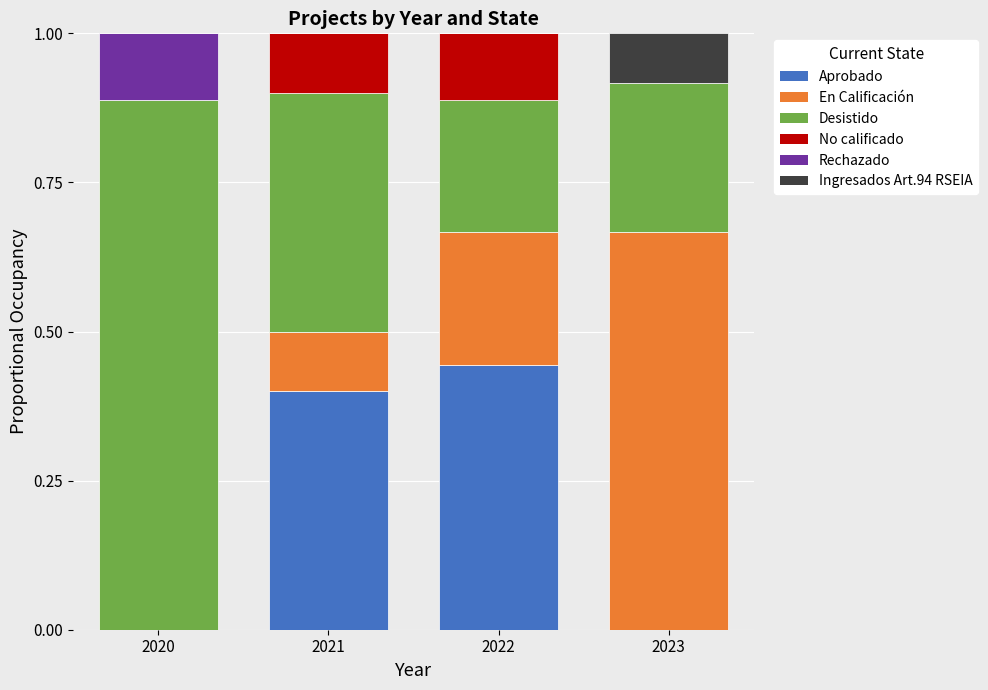

What is the sum of all Aprobado values?

0.8